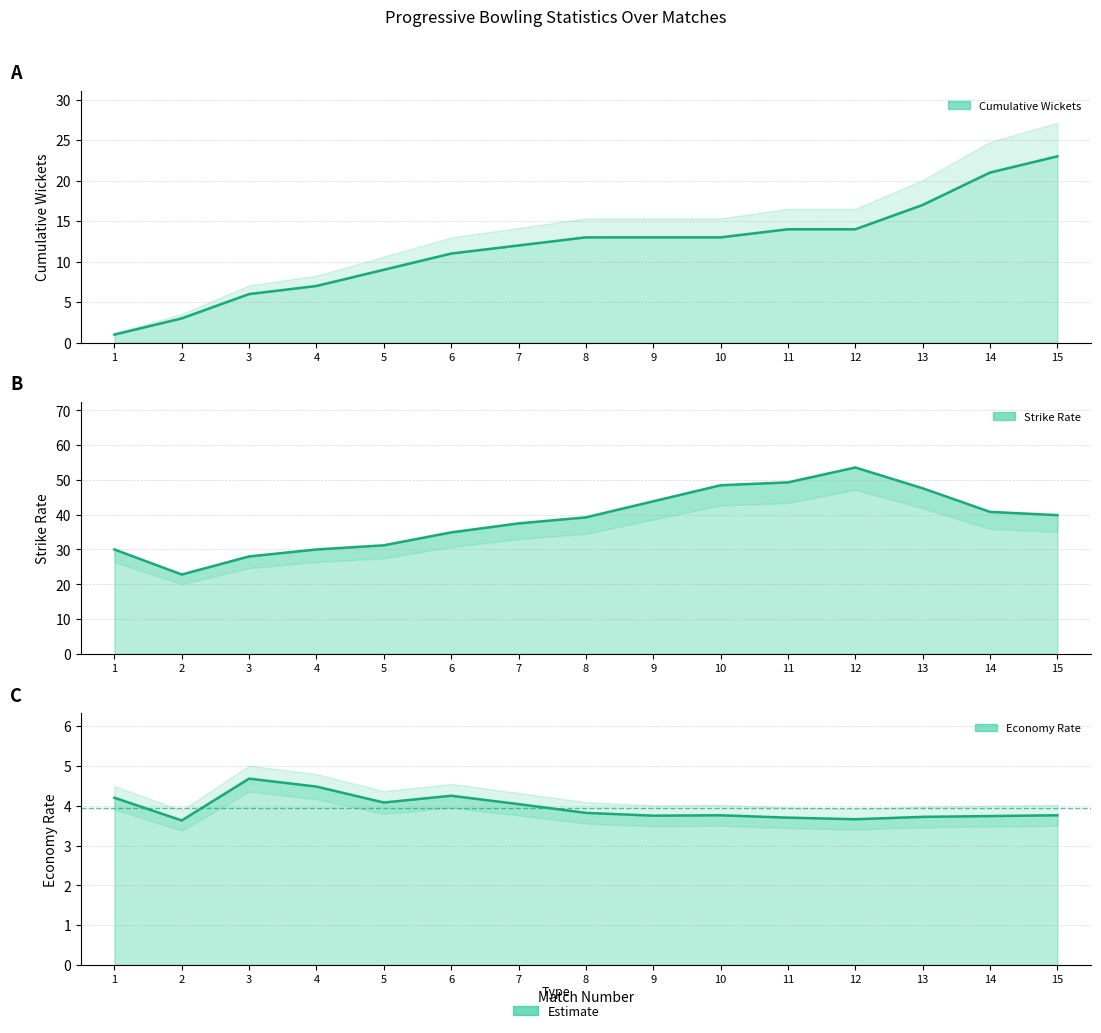

Reading left to right, what are all the values shown in this chart?

Cumulative Wickets: 1.0	3.0	6.0	7.0	9.0	11.0	12.0	13.0	13.0	13.0	14.0	14.0	17.0	21.0	23.0
Strike Rate: 30.0	22.8	28.0	30.0	31.2	34.9	37.5	39.2	43.9	48.5	49.3	53.6	47.6	40.8	39.9
Economy Rate: 4.2	3.6	4.7	4.5	4.1	4.2	4.0	3.8	3.8	3.8	3.7	3.7	3.7	3.7	3.8